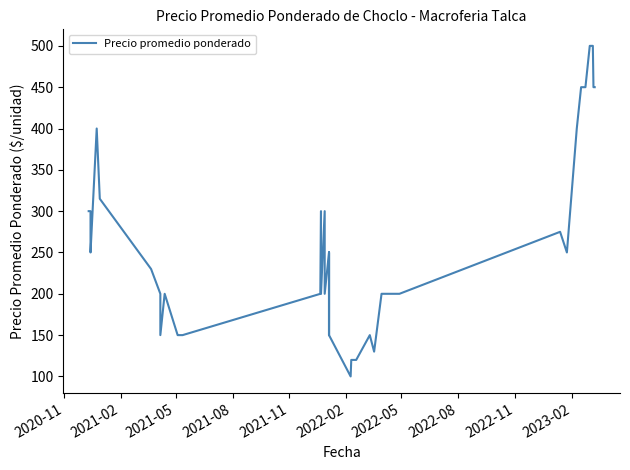

How many categories are shown in the chart?

40